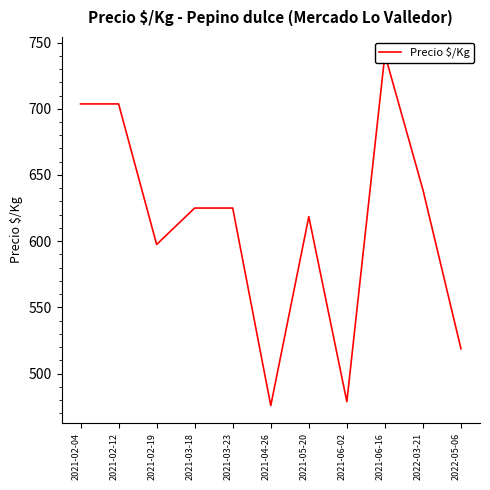

How many series are shown in this chart?

1